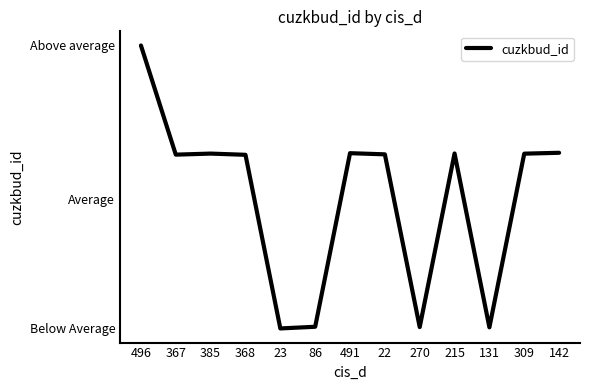

What is the maximum value shown in the chart?

348721206